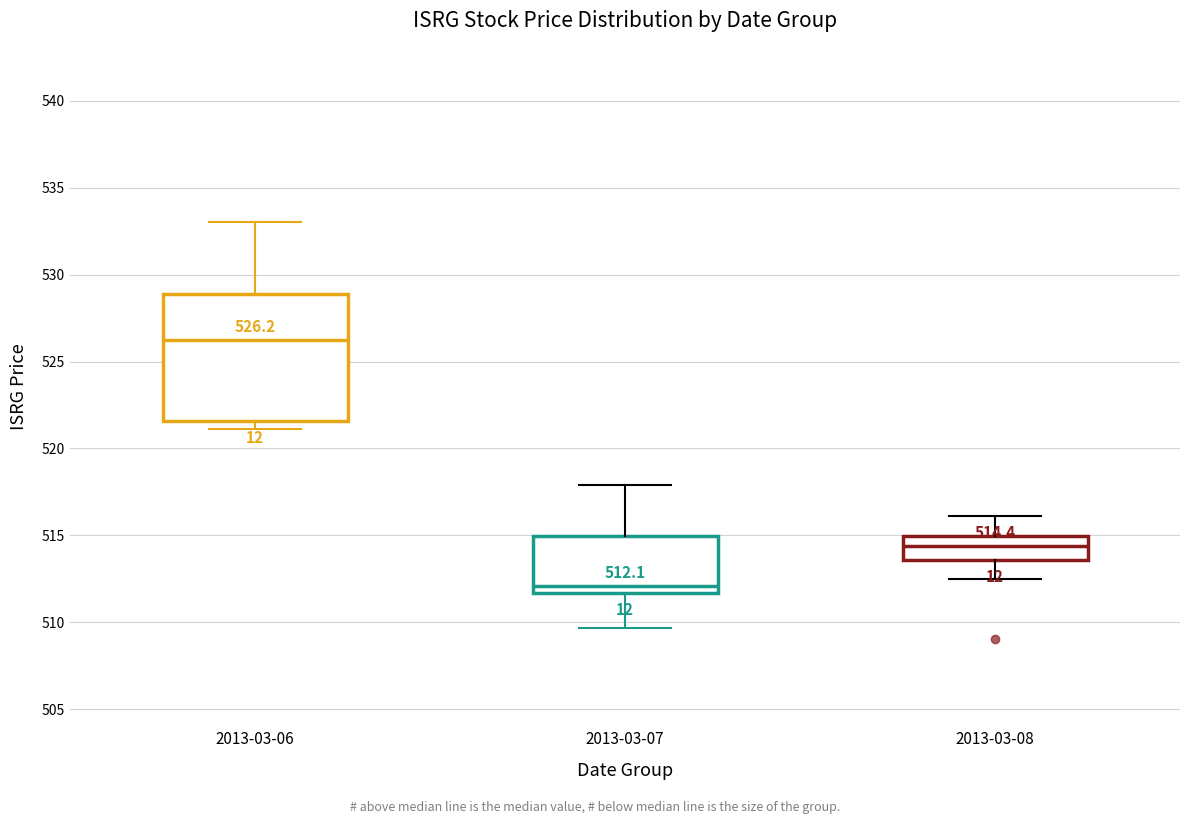

Which box has the lowest median line?

2013-03-07